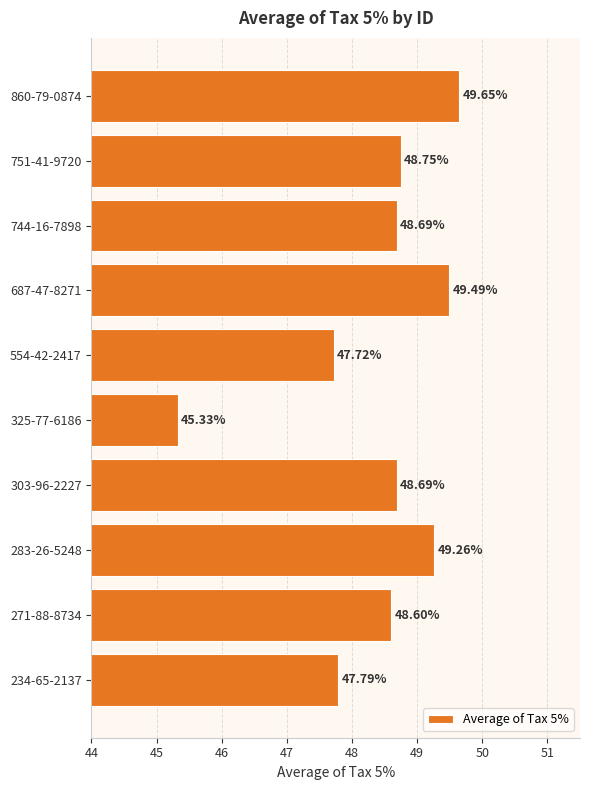

Which has a higher value, 751-41-9720 or 325-77-6186?

751-41-9720